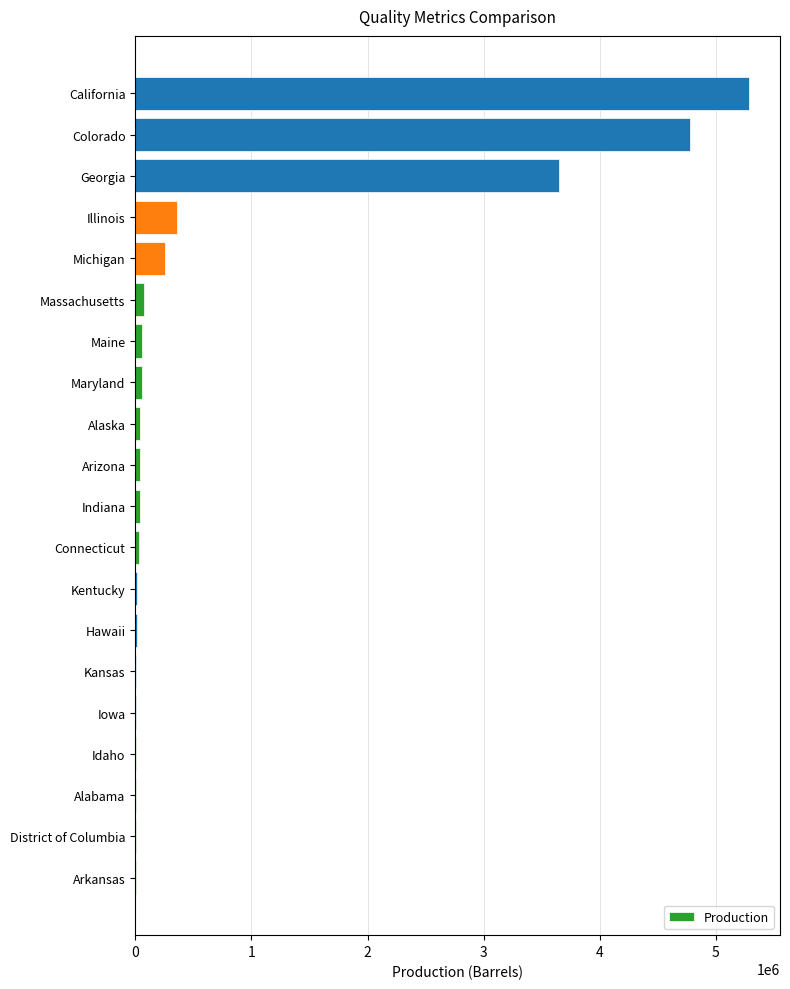

At which label is the value closest to 2645474?

Georgia